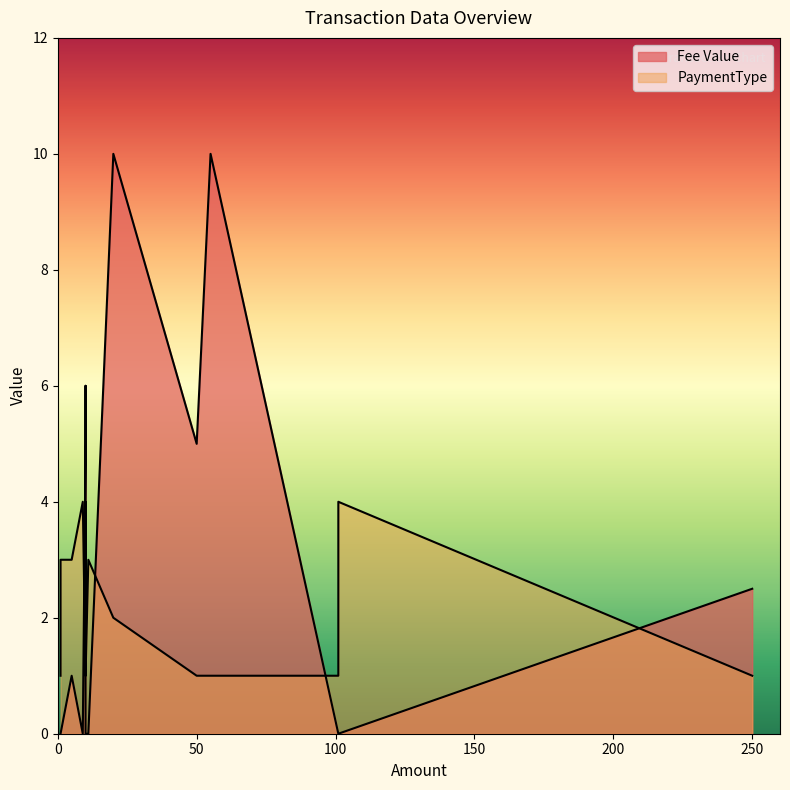

List the series in order of their overall mean, lowest first.

PaymentType, Fee Value